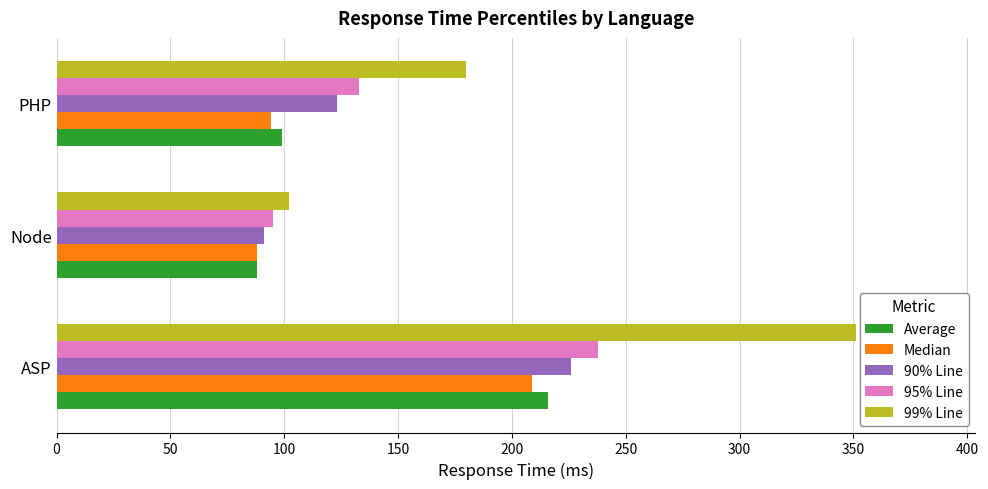

True or false: 99% Line has a value of 67 at Node.

False